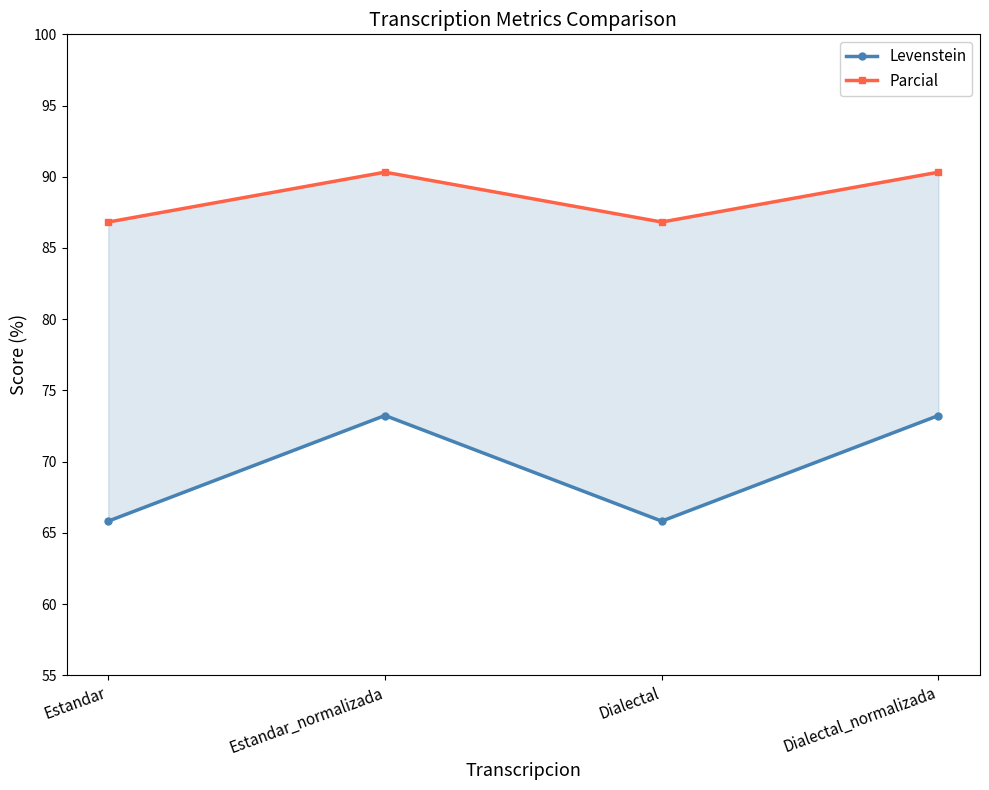

True or false: Parcial and Levenstein cross at least once.

False